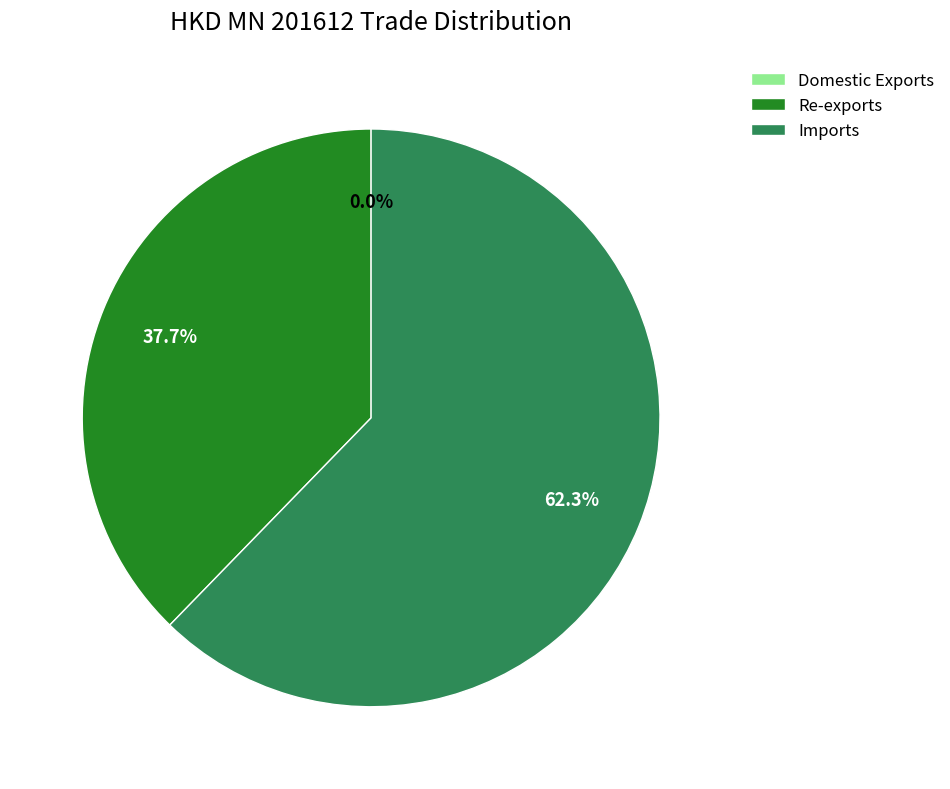

Combined, do Imports and Re-exports account for over 50%?

Yes